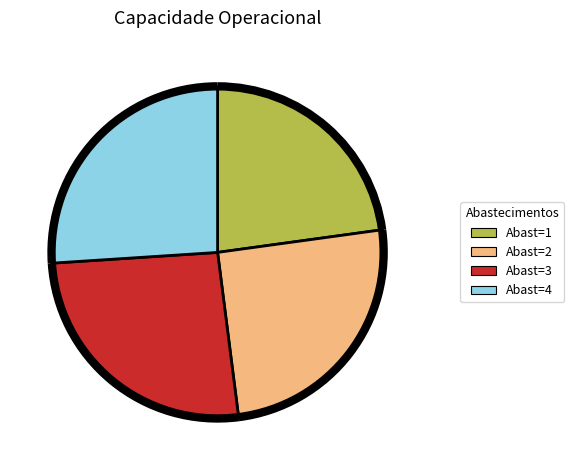

Count the number of slices in the pie.

4